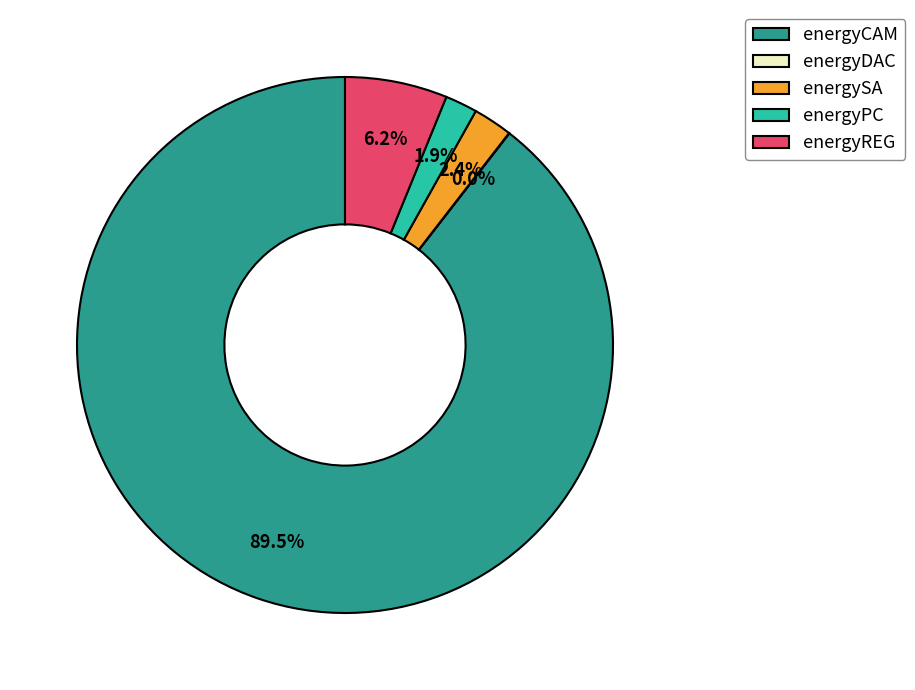

Between energyPC and energyREG, which is larger?

energyREG